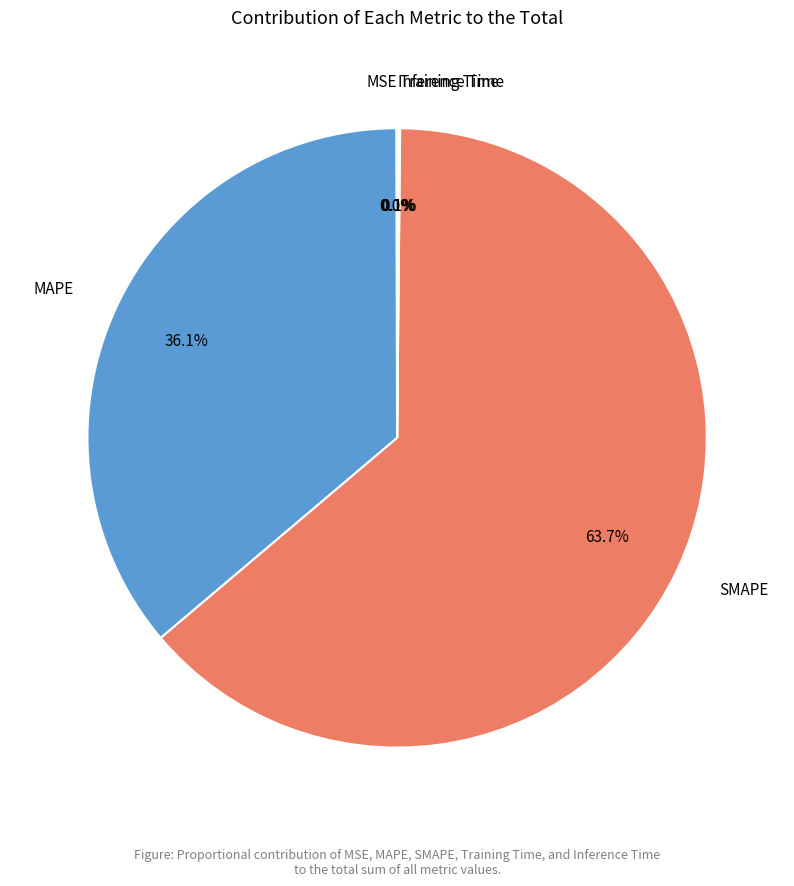

How much of the chart is everything except MAPE?

63.9%